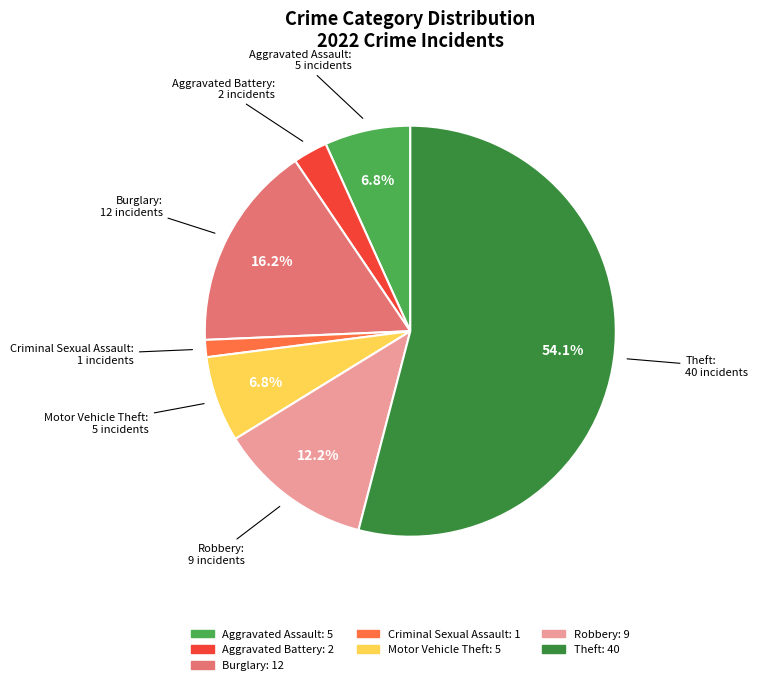

Does any single category account for the majority?

Yes